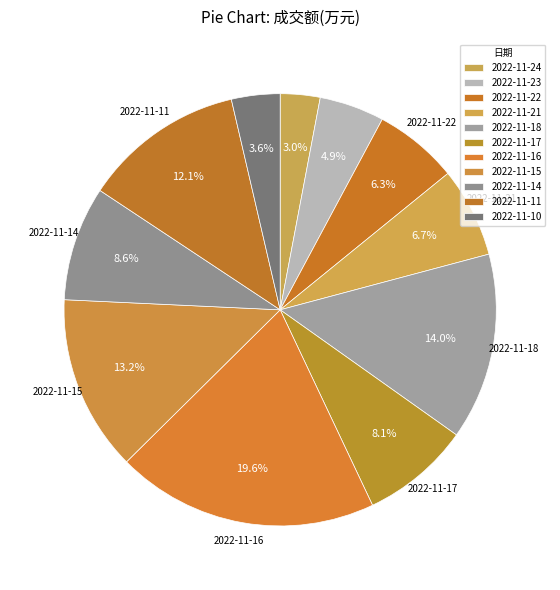

Count the number of slices in the pie.

11